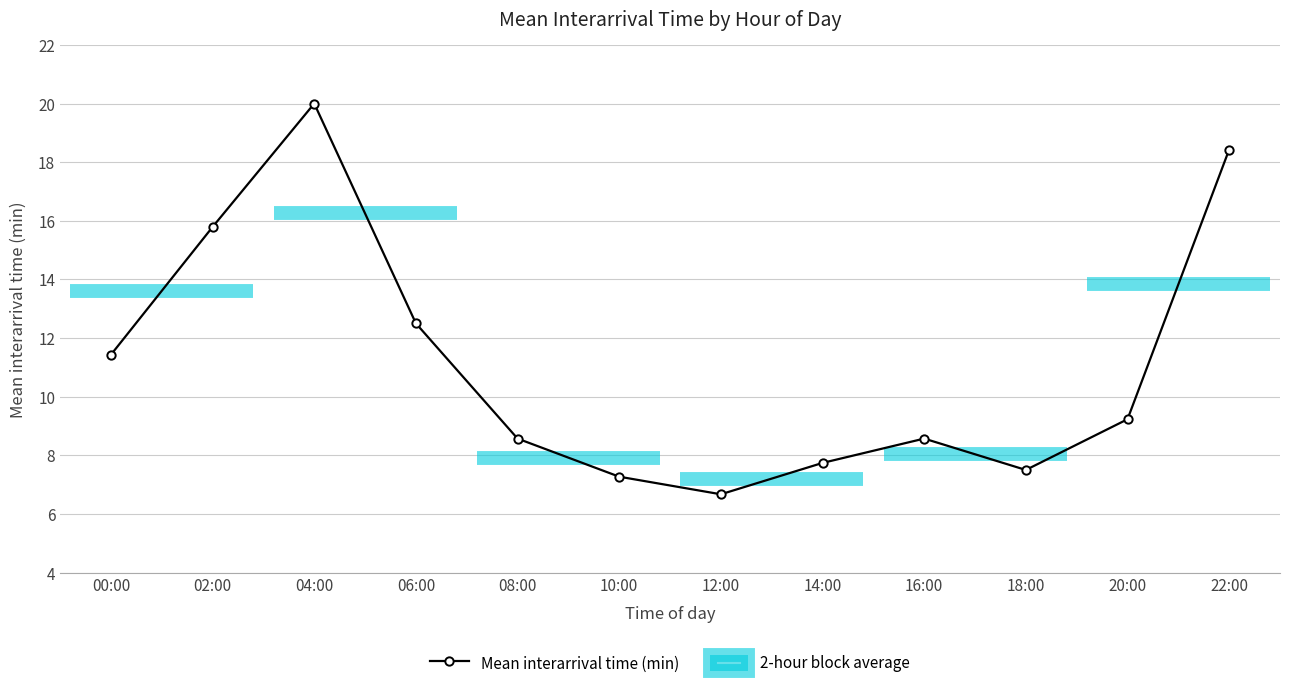

List the labels in order of value, smallest first.

12:00, 10:00, 18:00, 14:00, 08:00, 16:00, 20:00, 00:00, 06:00, 02:00, 22:00, 04:00